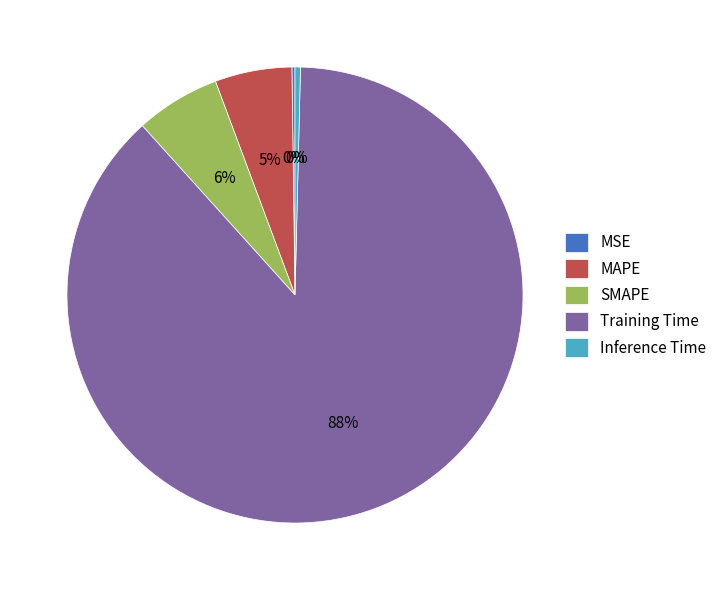

Is there a majority slice in this chart?

Yes